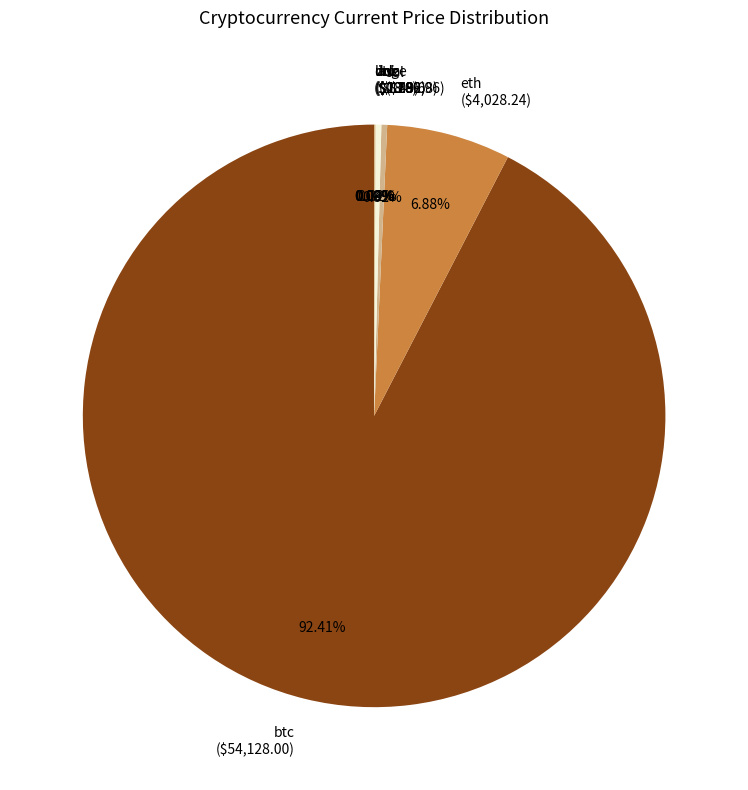

Does btc account for over 50% of the chart?

Yes